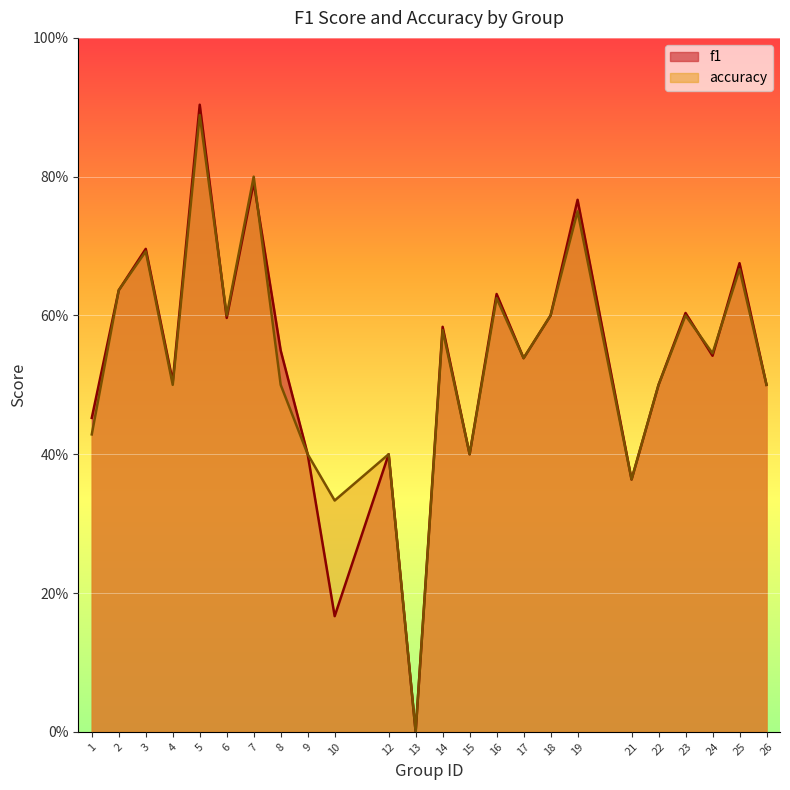

What is the value of the f1 point at the 18th from the left?

0.8